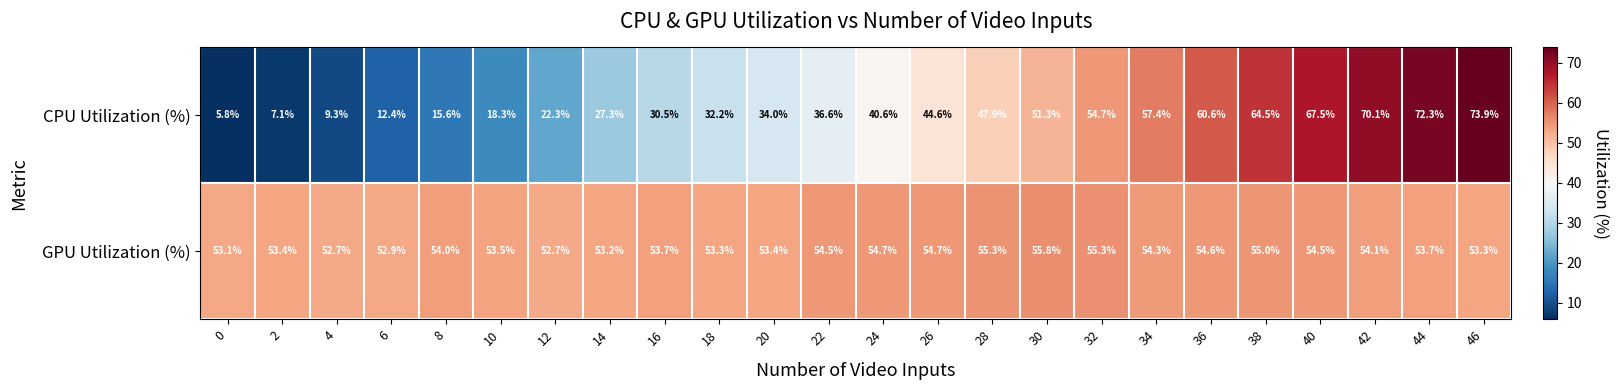

Where is GPU Utilization (%) nearest to the value 54?

8